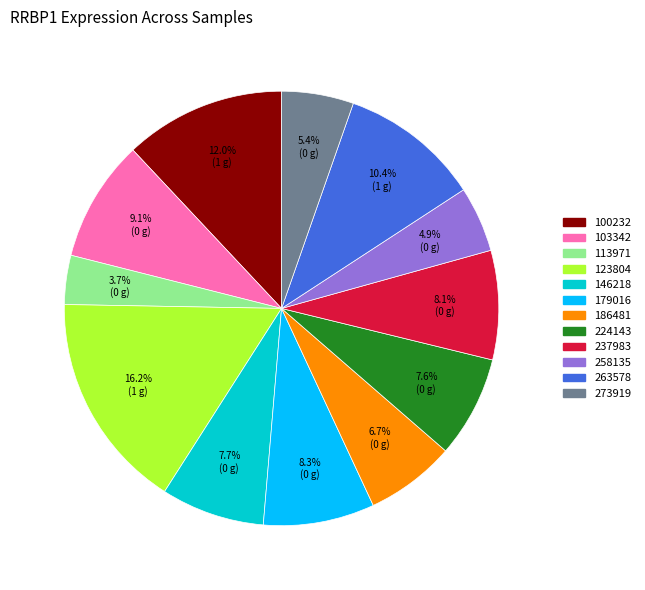

What percentage is the 179016 slice, to the nearest percent?

8%